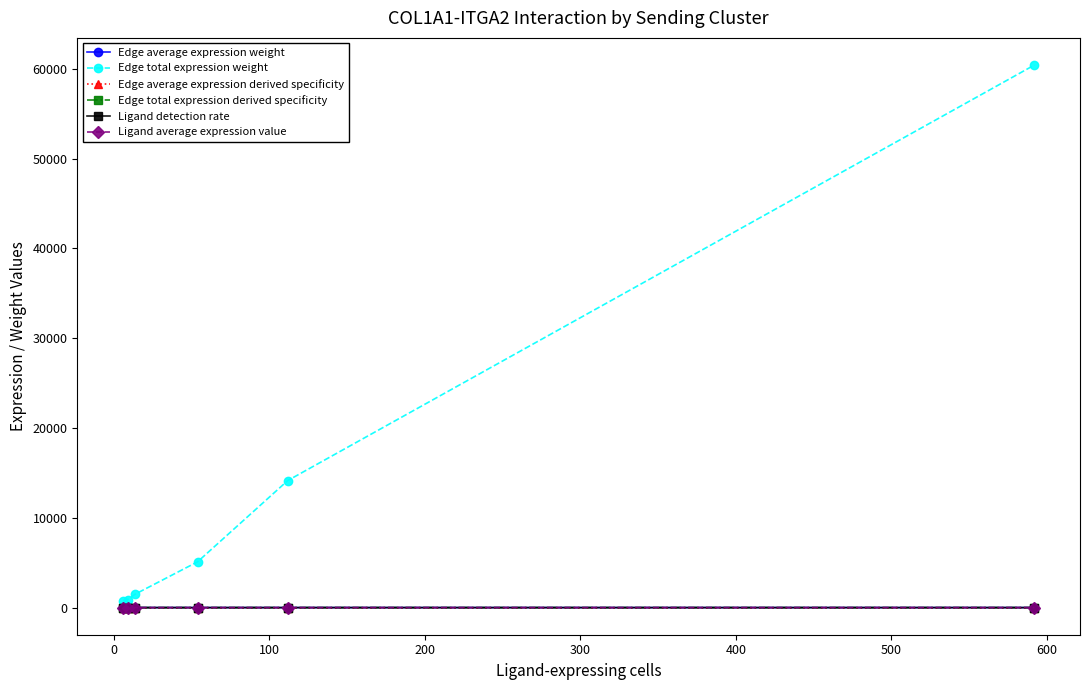

What is the greatest value displayed?

60411.1